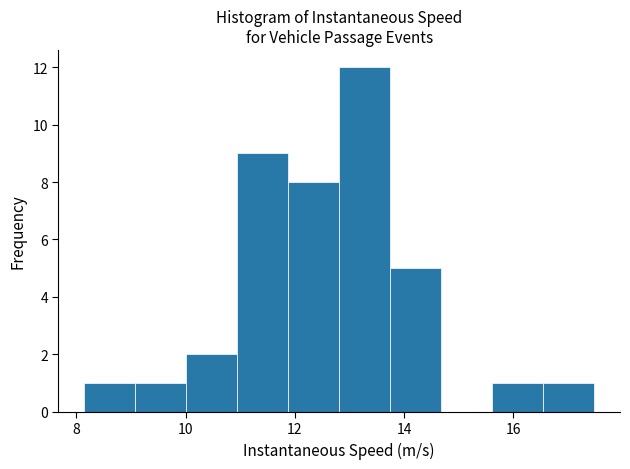

Reading left to right, list every bar in this chart as the range it spans on the x-axis followed by its height. Neither the bar edges nor the heights are printed on the chart, so give them approximately, as read against the axes.

8.2 to 9.0: 1
9.0 to 10.0: 1
10.0 to 11.0: 2
11.0 to 11.8: 9
11.8 to 12.8: 8
12.8 to 13.8: 12
13.8 to 14.6: 5
14.6 to 15.6: 0
15.6 to 16.6: 1
16.6 to 17.4: 1